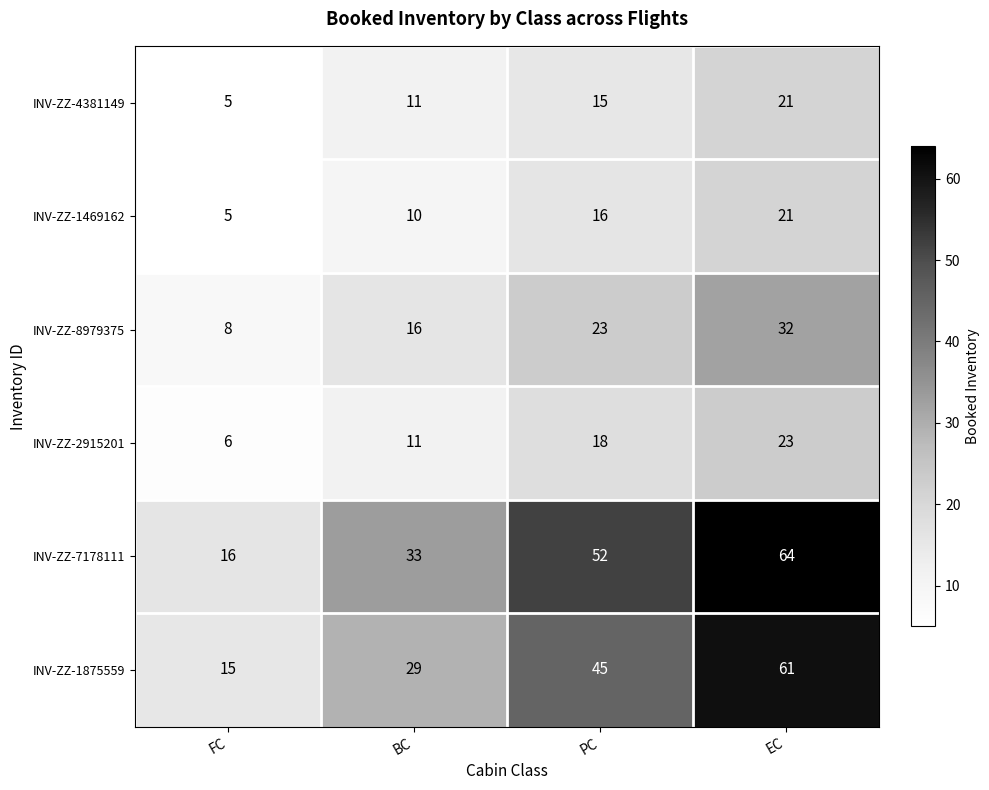

At which label does INV-ZZ-2915201 reach its minimum?

FC